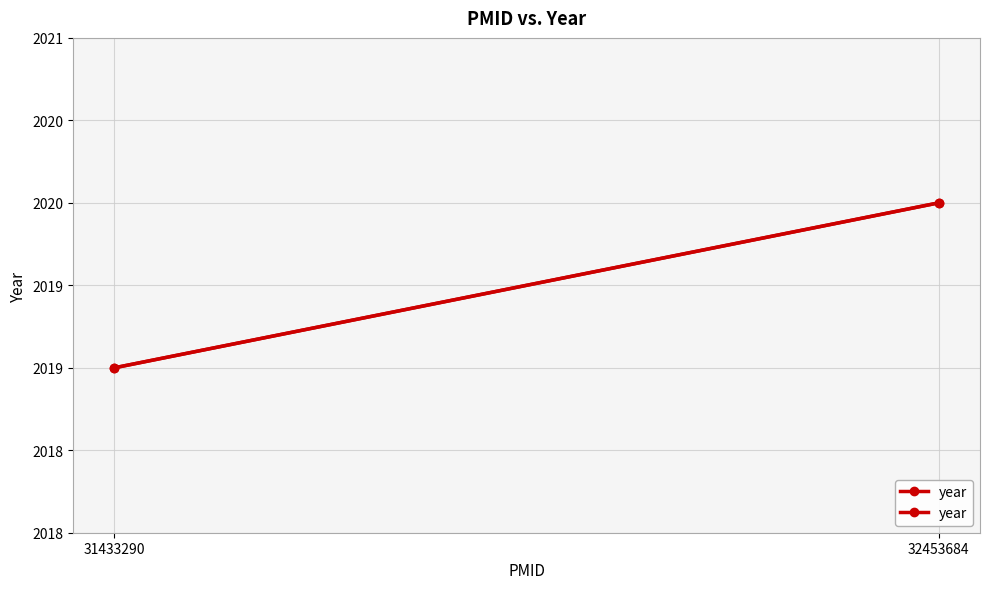

Reading right to left, list all the values displayed in this chart.

2020	2019